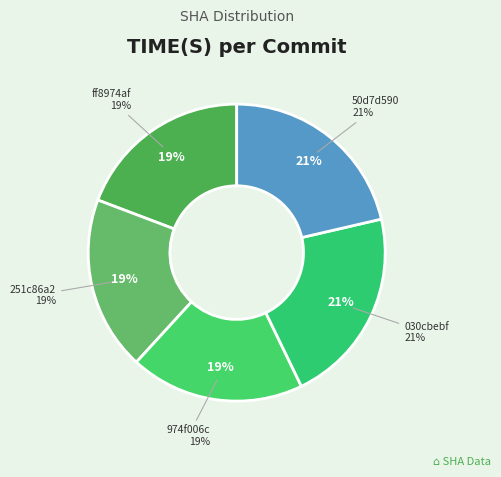

Count the number of slices in the pie.

5